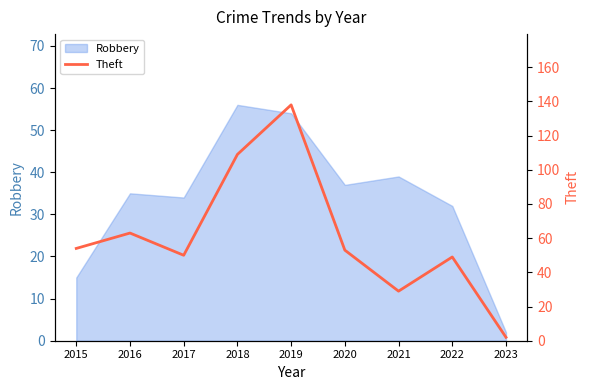

Which label corresponds to the largest value in the chart?

2019